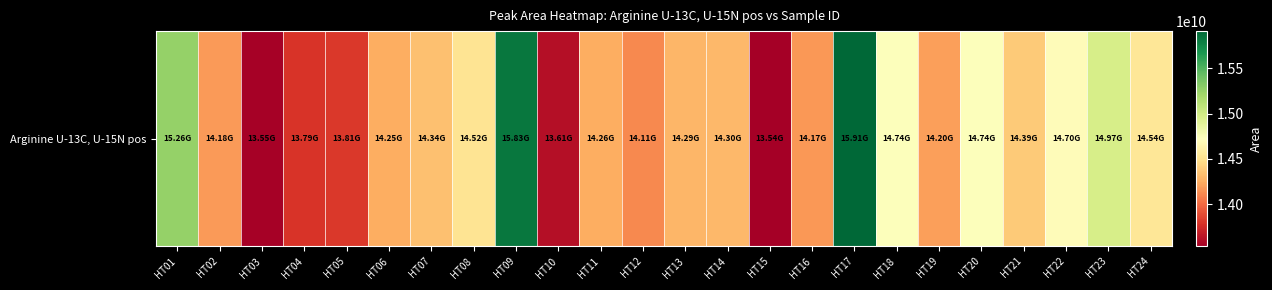

What is the sum of the values at HT05 and HT16?

27979136503